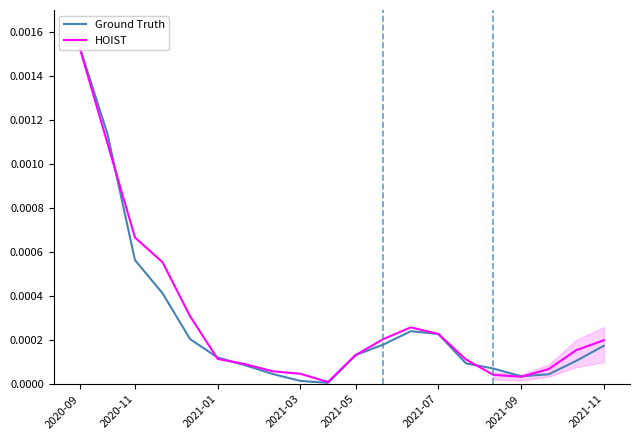

Rank the series at 18 from highest to lowest value.

HOIST, Ground Truth